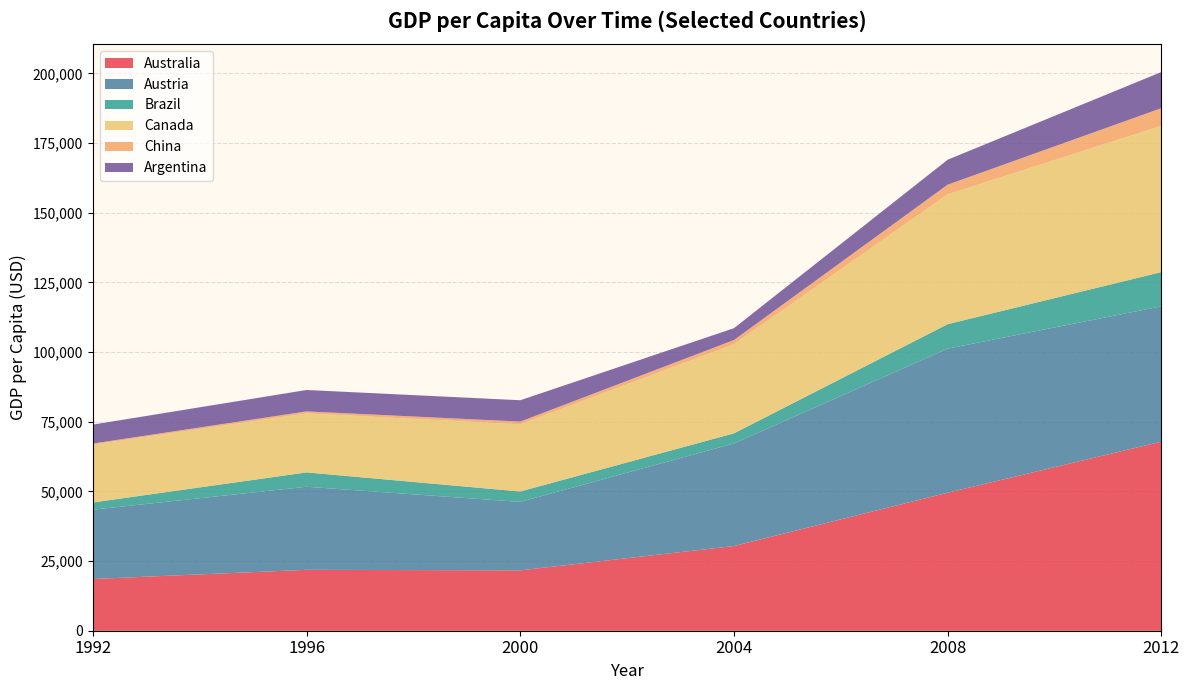

Reading left to right, list all the values displayed in this chart.

Australia: 18569.8	21861.3	21669.4	30401.6	49535.3	67864.7
Austria: 24880.2	29809.1	24564.5	36821.5	51708.8	48567.7
Brazil: 2591.8	5156.8	3739.1	3623.0	8787.6	12291.5
Canada: 20771.3	21183.2	24124.2	31979.9	46596.3	52496.7
China: 366.5	709.4	959.4	1508.7	3471.2	6337.9
Argentina: 6798.0	7683.6	7669.3	4251.6	8953.4	12969.7